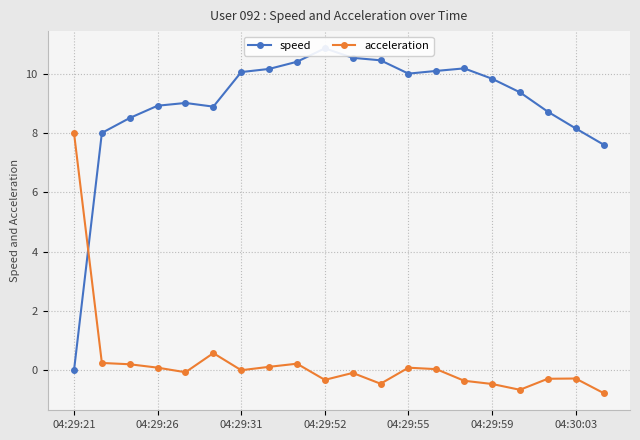

How many values in acceleration are above zero?

10